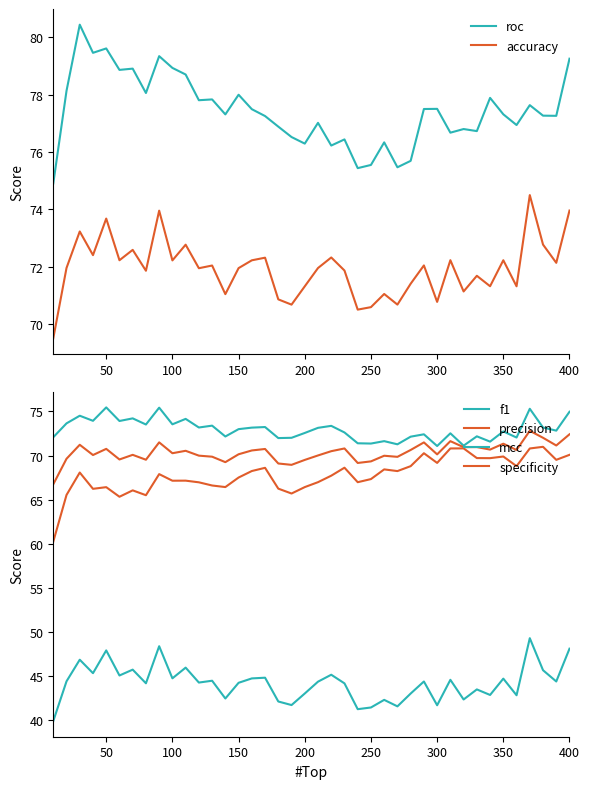

Reading right to left, extract all data points from this chart.

roc: 79.3	77.3	77.3	77.6	76.9	77.3	77.9	76.7	76.8	76.7	77.5	77.5	75.7	75.5	76.3	75.5	75.4	76.4	76.2	77.0	76.3	76.5	76.9	77.3	77.5	78.0	77.3	77.8	77.8	78.7	78.9	79.3	78.1	78.9	78.9	79.6	79.5	80.4	78.1	74.9
accuracy: 74.0	72.1	72.8	74.5	71.3	72.2	71.3	71.7	71.1	72.2	70.8	72.0	71.4	70.7	71.0	70.6	70.5	71.9	72.3	72.0	71.3	70.7	70.9	72.3	72.2	71.9	71.0	72.0	71.9	72.8	72.2	74.0	71.9	72.6	72.2	73.7	72.4	73.2	72.0	69.5
f1: 75.0	72.8	73.2	75.3	72.0	72.7	71.6	72.2	71.1	72.5	71.1	72.4	72.1	71.3	71.6	71.4	71.4	72.6	73.4	73.1	72.6	72.0	72.0	73.2	73.2	73.0	72.2	73.4	73.2	74.2	73.5	75.4	73.5	74.2	73.9	75.5	73.9	74.5	73.6	72.1
precision: 72.4	71.1	72.0	72.8	70.6	71.3	70.7	71.0	70.9	71.6	70.1	71.5	70.6	69.9	70.0	69.3	69.2	70.8	70.5	70.0	69.5	68.9	69.1	70.7	70.6	70.1	69.3	69.9	70.0	70.5	70.3	71.5	69.5	70.1	69.6	70.8	70.1	71.2	69.6	66.7
mcc: 48.1	44.4	45.7	49.3	42.8	44.7	42.9	43.5	42.4	44.6	41.7	44.4	43.0	41.6	42.3	41.4	41.3	44.2	45.2	44.4	43.0	41.7	42.1	44.8	44.7	44.2	42.5	44.5	44.3	46.0	44.8	48.4	44.2	45.7	45.1	47.9	45.3	46.9	44.4	39.9
specificity: 70.1	69.5	71.0	70.8	68.8	69.9	69.7	69.7	70.8	70.8	69.2	70.3	68.8	68.2	68.4	67.3	67.0	68.6	67.7	67.0	66.4	65.7	66.2	68.6	68.2	67.5	66.4	66.6	67.0	67.2	67.1	67.9	65.5	66.1	65.3	66.4	66.2	68.1	65.5	60.2